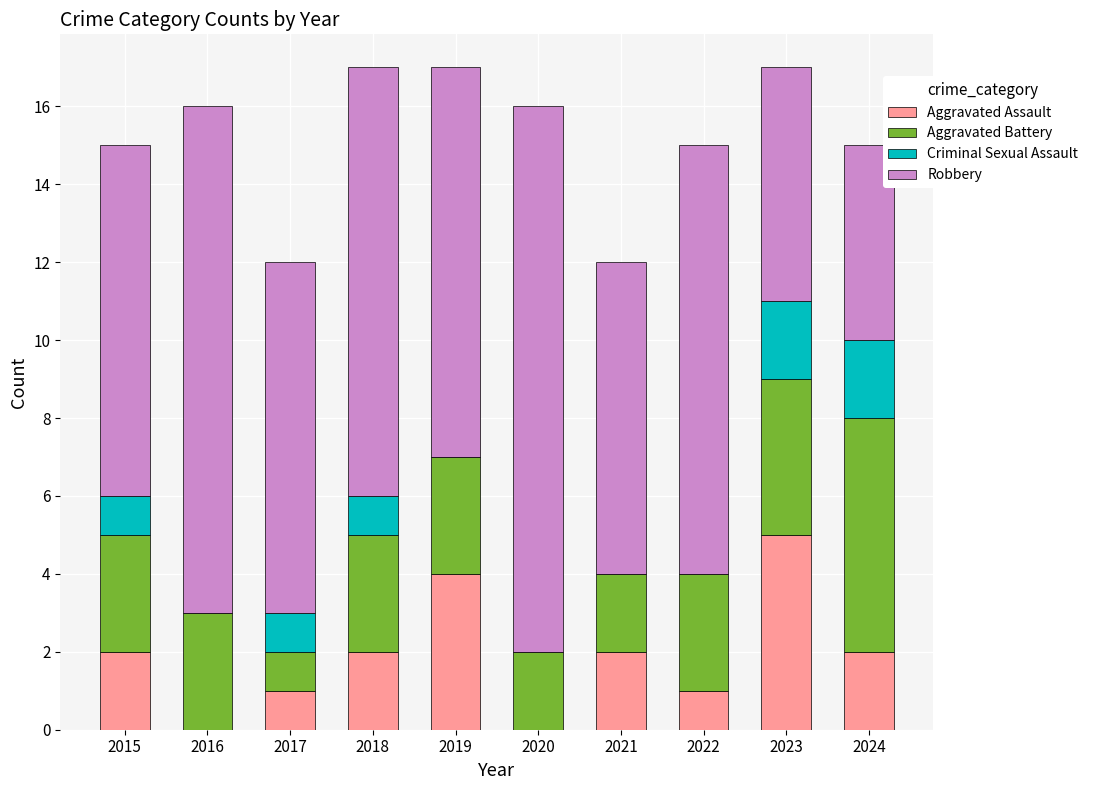

Count the Aggravated Assault values in the range 1 to 2.

6